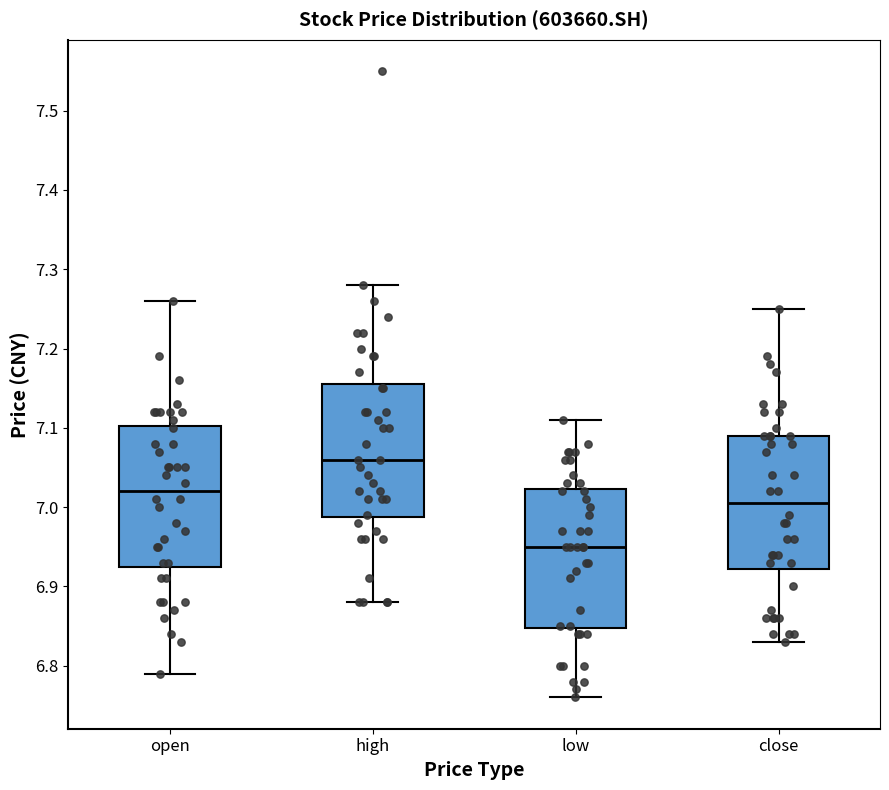

Reading left to right, transcribe this box plot: for each box, give where its median line is, the range the box spans, and where its two whiskers end, as read against the y-axis. The values are not printed on the chart, so give them approximately, as read against the axis.

open: median 7.02, box 6.93 to 7.10, whiskers 6.79 to 7.26
high: median 7.06, box 6.99 to 7.16, whiskers 6.88 to 7.28
low: median 6.95, box 6.85 to 7.02, whiskers 6.76 to 7.11
close: median 7.01, box 6.92 to 7.09, whiskers 6.83 to 7.25